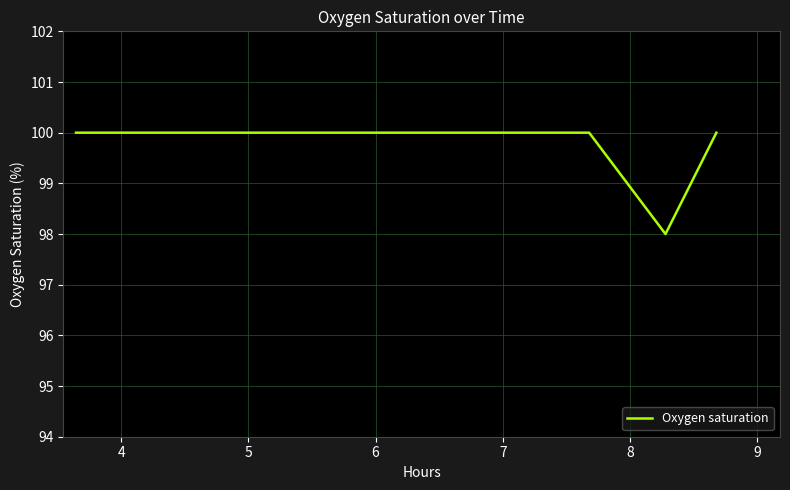

What is the maximum value shown in the chart?

100